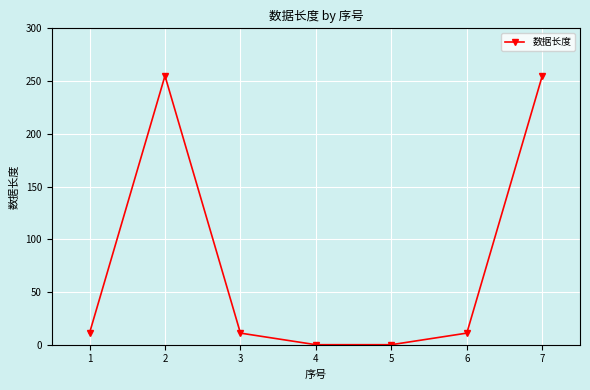

What is the average value?

78